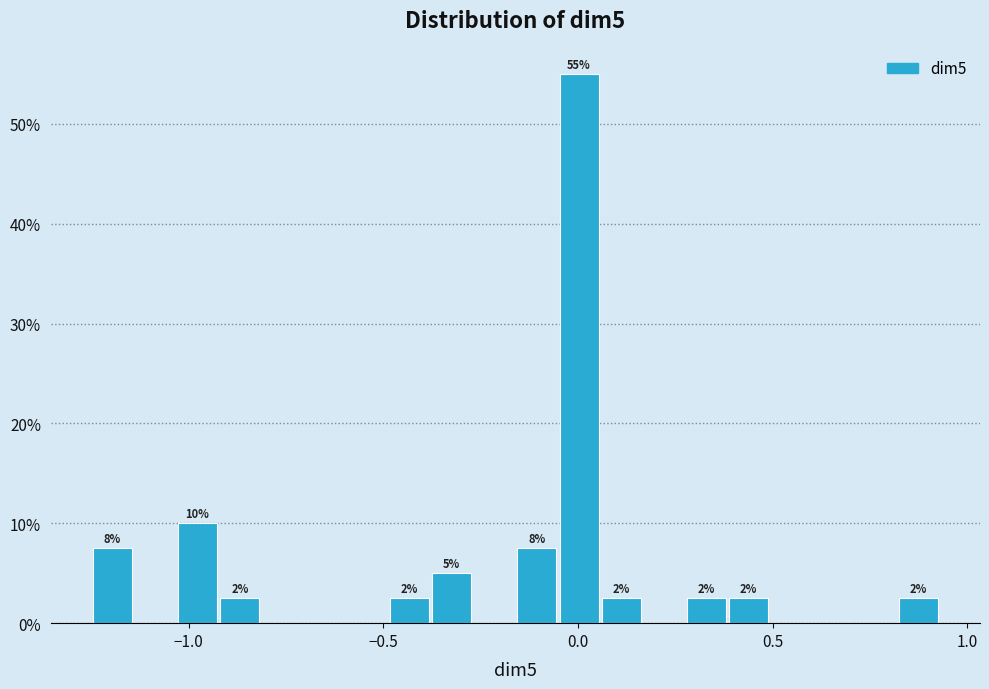

Around what value on the x-axis is the tallest bar? Give the approximate position of its centre, as read against the axis.

0.00